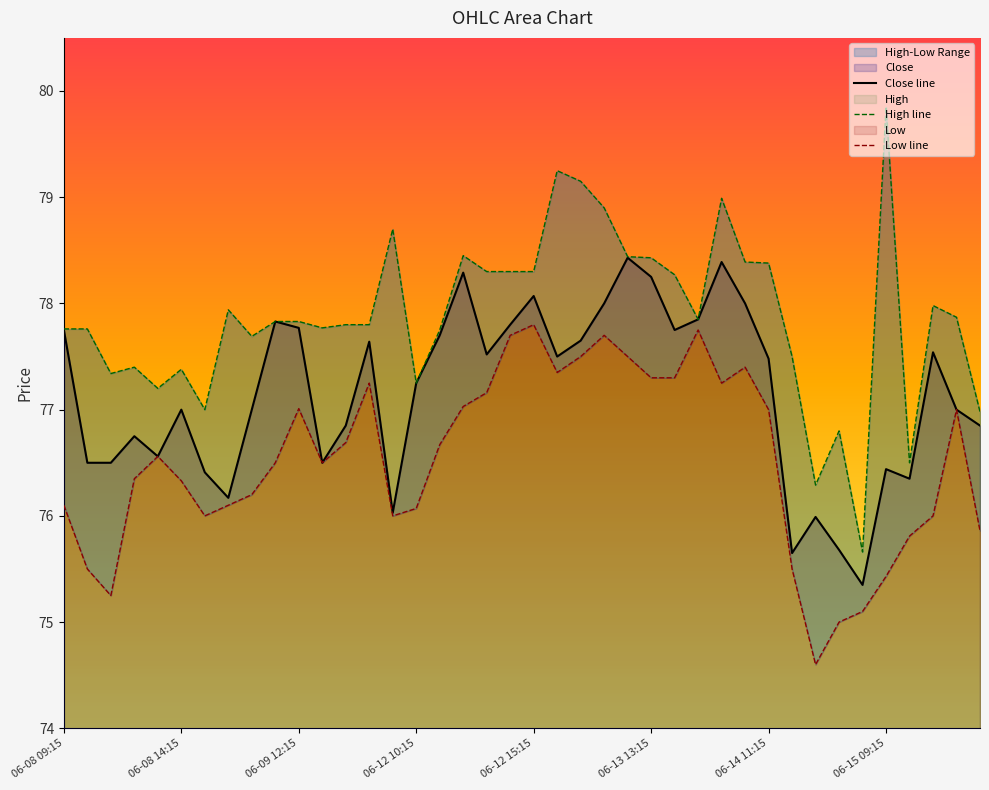

List the series in order of their peak value, highest first.

High, Close, Low